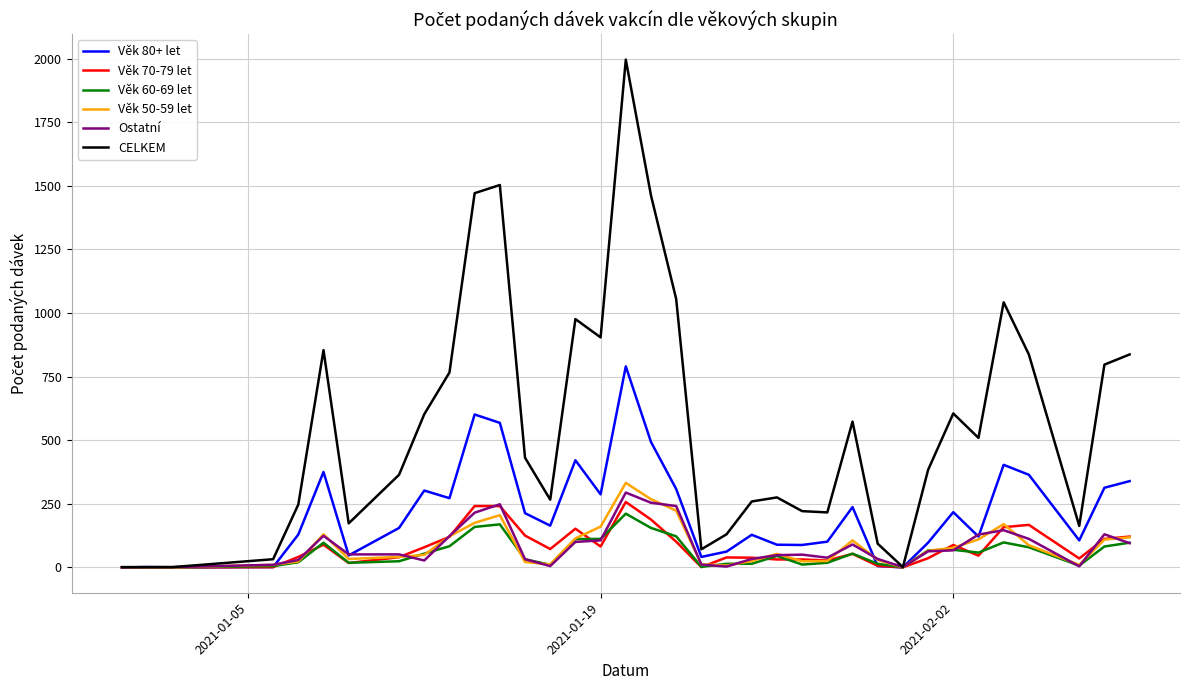

Which series has the widest spread of values?

CELKEM